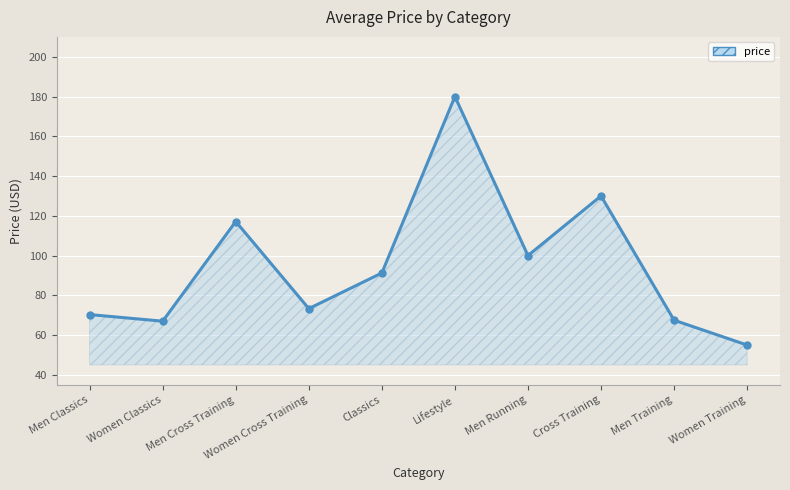

Which has a higher value, Women Cross Training or Men Training?

Women Cross Training